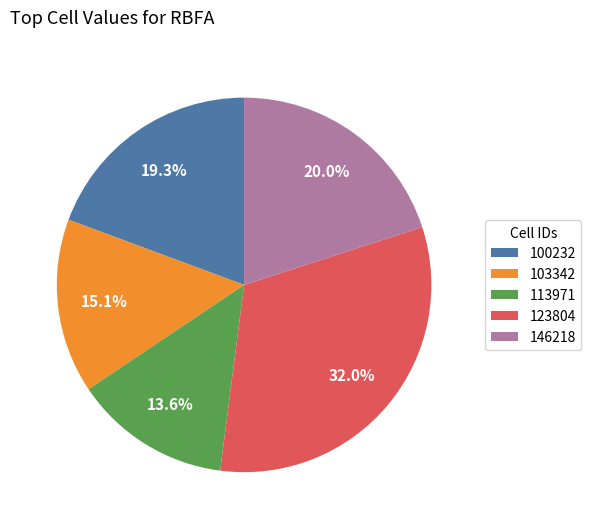

What is the smallest slice in the pie chart?

113971